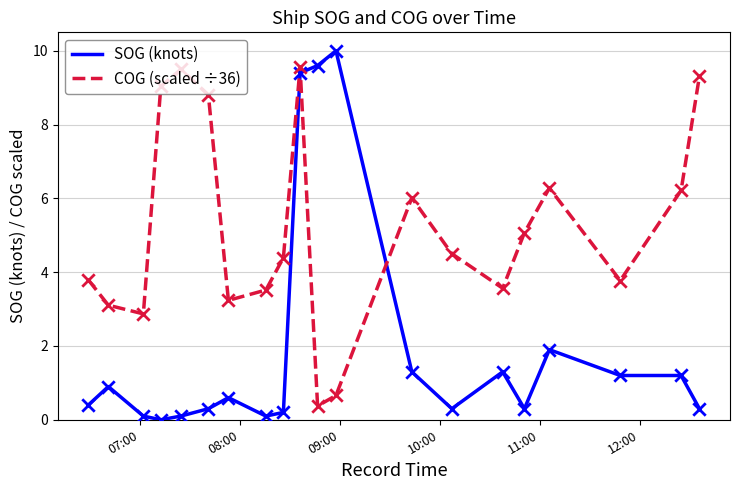

Which series has the largest total across all categories?

COG (scaled ÷36)